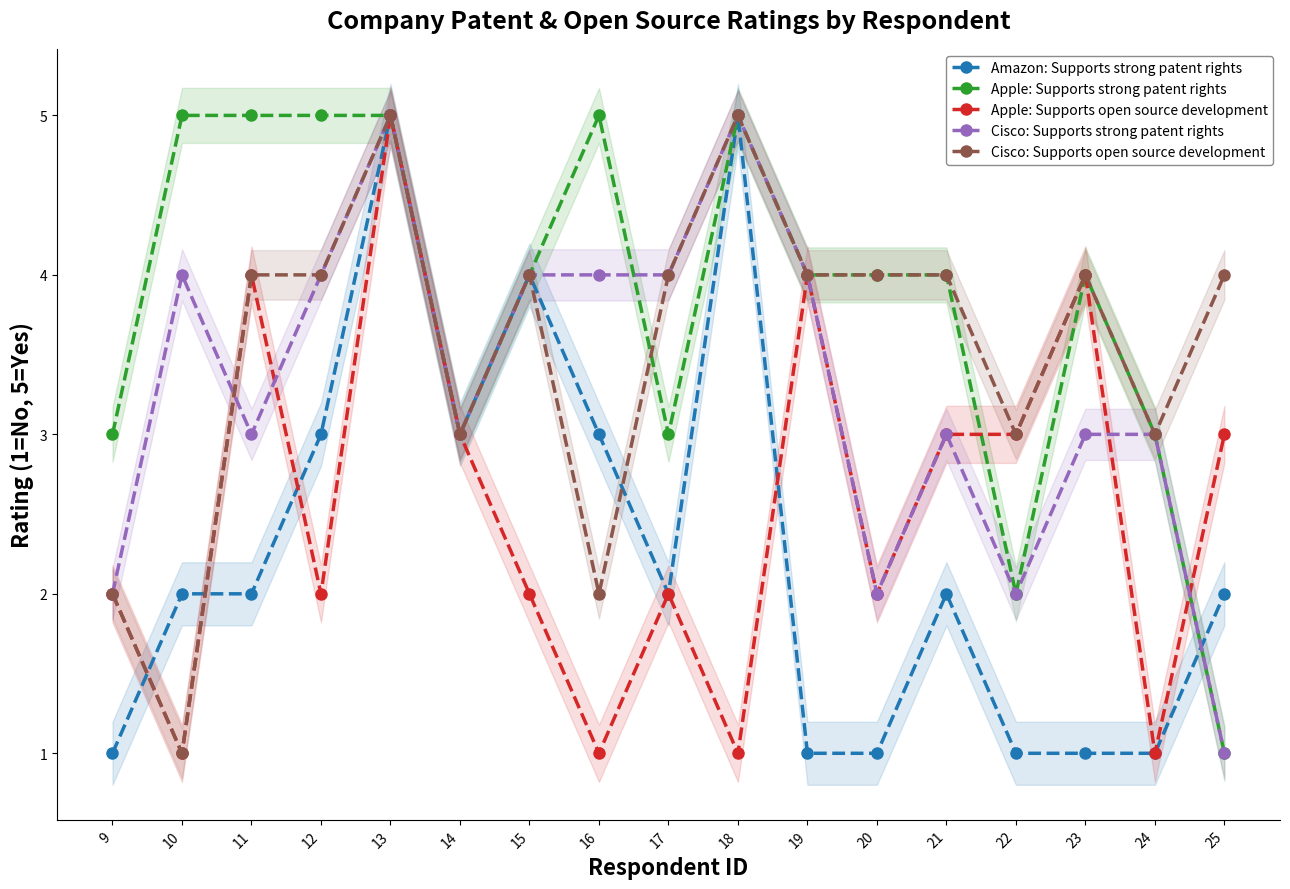

What is the difference between the maximum and minimum values in the Apple: Supports open source development series?

4